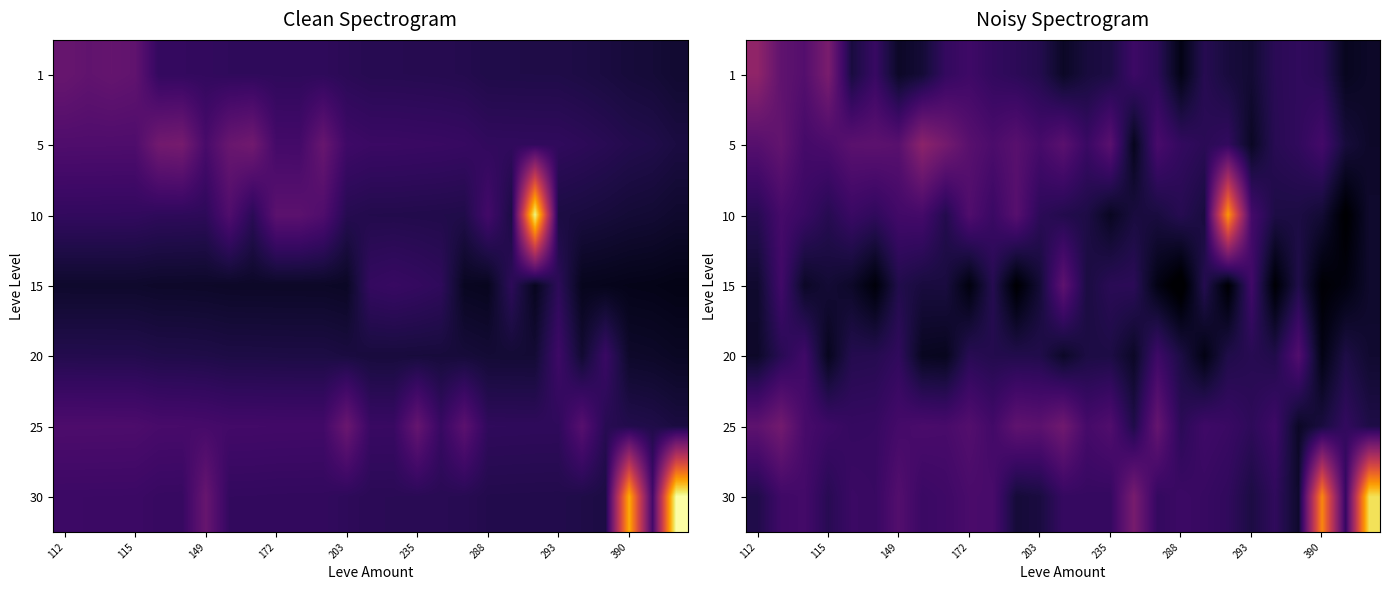

What is the minimum value for 30?

2448.6